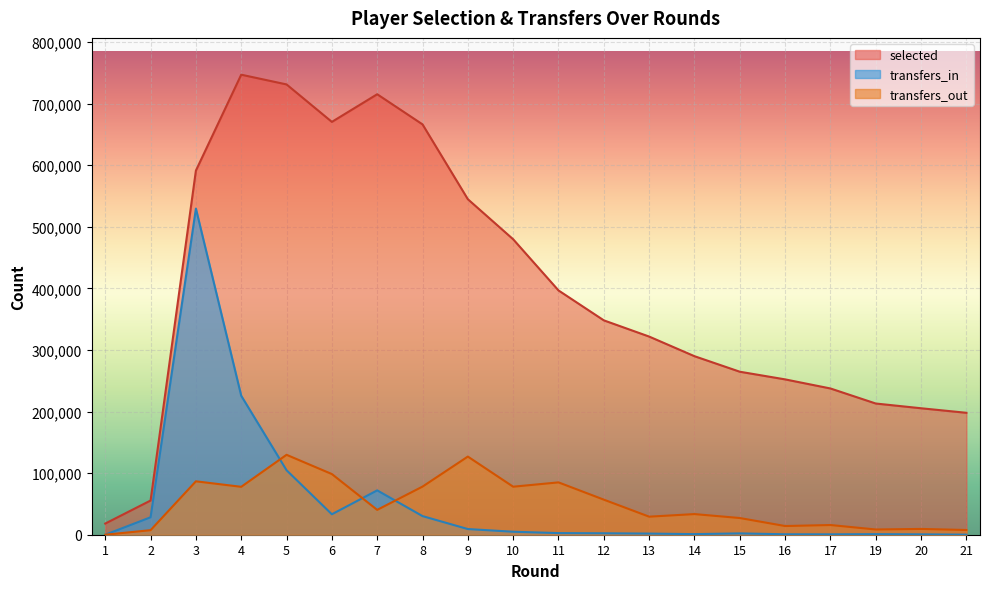

At which label does transfers_in reach its peak?

3